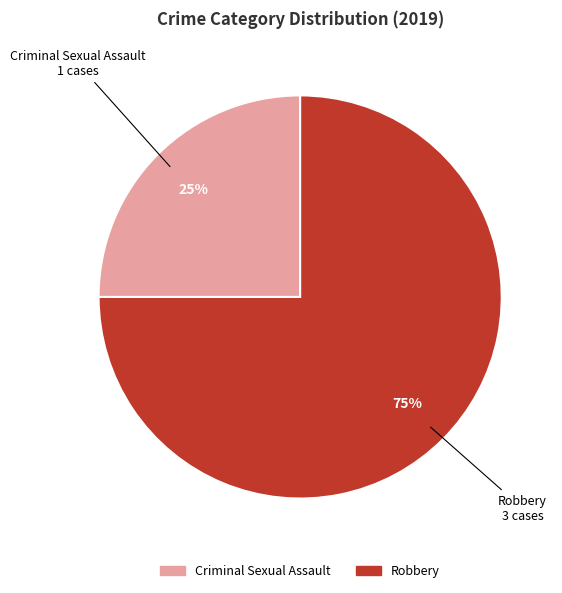

To the nearest percent, what is the combined percentage of Robbery and Criminal Sexual Assault?

100%